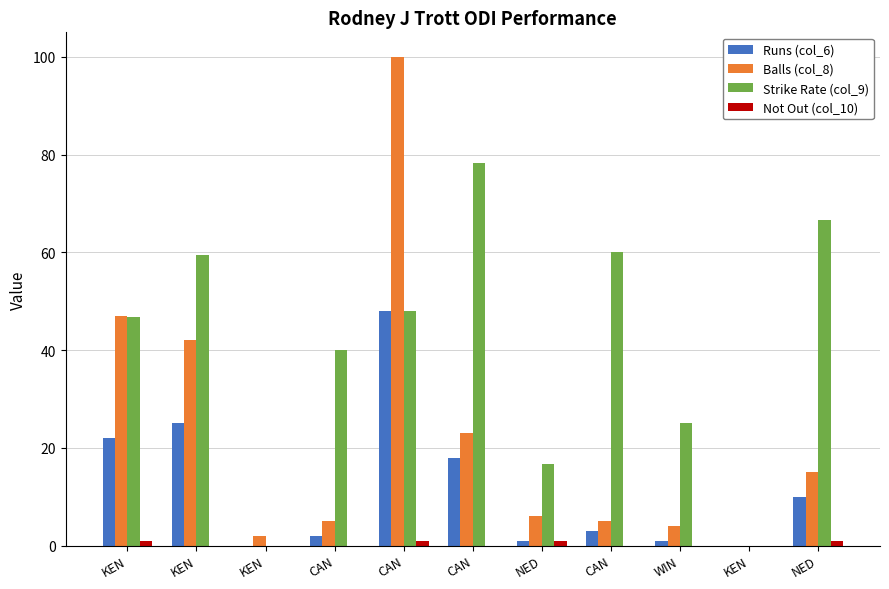

Reading left to right, extract all data points from this chart.

Runs (col_6): KEN=22.0	KEN=25.0	KEN=0.0	CAN=2.0	CAN=48.0	CAN=18.0	NED=1.0	CAN=3.0	WIN=1.0	KEN=0.0	NED=10.0
Balls (col_8): KEN=47.0	KEN=42.0	KEN=2.0	CAN=5.0	CAN=100.0	CAN=23.0	NED=6.0	CAN=5.0	WIN=4.0	KEN=0.0	NED=15.0
Strike Rate (col_9): KEN=46.8	KEN=59.5	KEN=0.0	CAN=40.0	CAN=48.0	CAN=78.3	NED=16.7	CAN=60.0	WIN=25.0	KEN=0.0	NED=66.7
Not Out (col_10): KEN=1.0	KEN=0.0	KEN=0.0	CAN=0.0	CAN=1.0	CAN=0.0	NED=1.0	CAN=0.0	WIN=0.0	KEN=0.0	NED=1.0